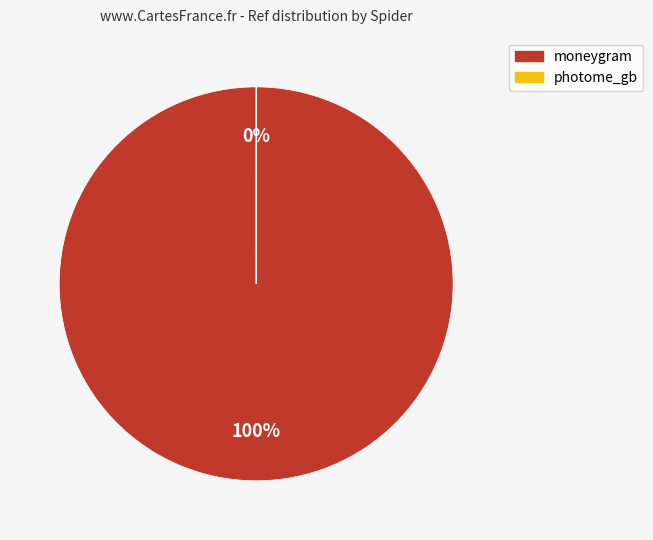

How many segments does this pie chart have?

2